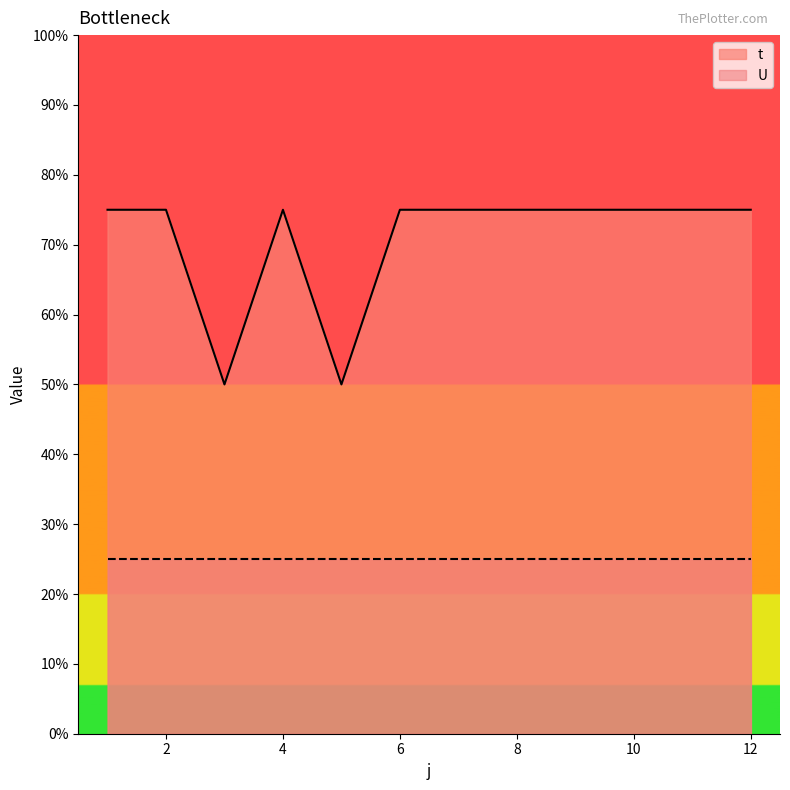

List the labels in order of value, largest first.

1, 2, 4, 6, 7, 8, 9, 10, 11, 12, 3, 5